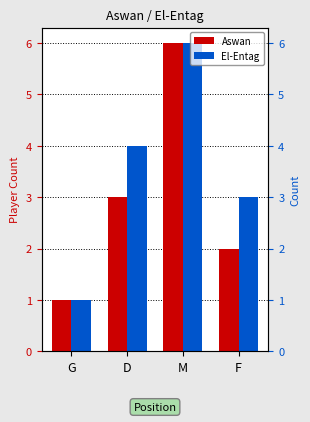

How many series are shown in this chart?

2